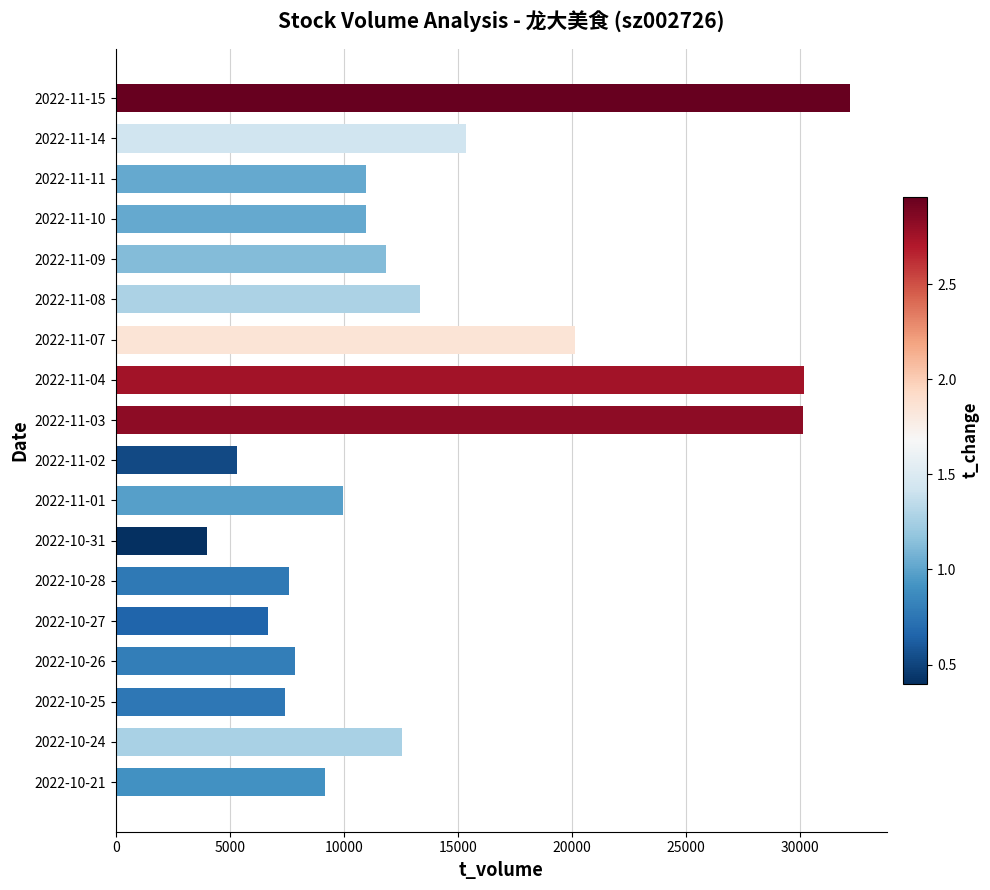

What is the ratio of the value at 2022-11-11 to the value at 2022-11-02?

2.1